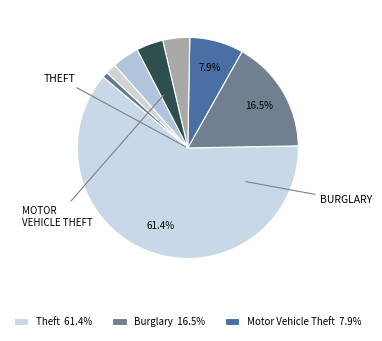

How many segments does this pie chart have?

8